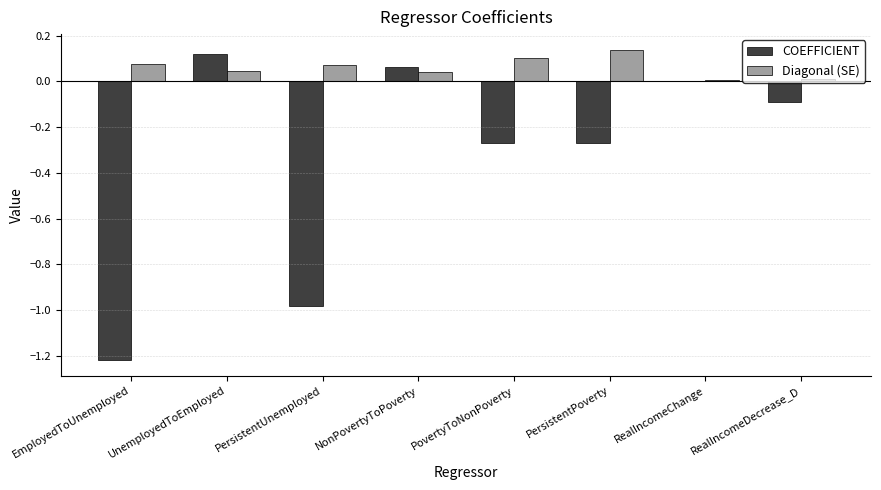

Is the value of Diagonal (SE) at UnemployedToEmployed greater than the value of COEFFICIENT at PersistentUnemployed?

Yes